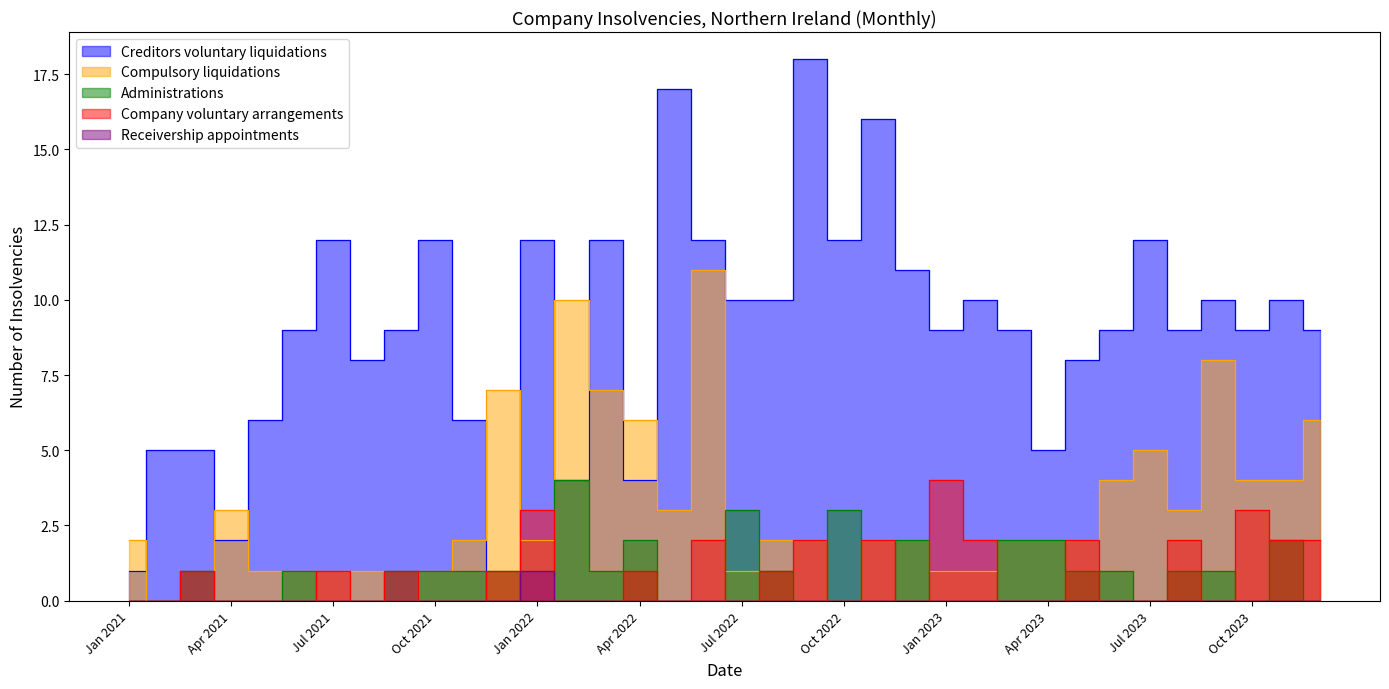

True or false: Creditors voluntary liquidations and Receivership appointments intersect in this chart.

False